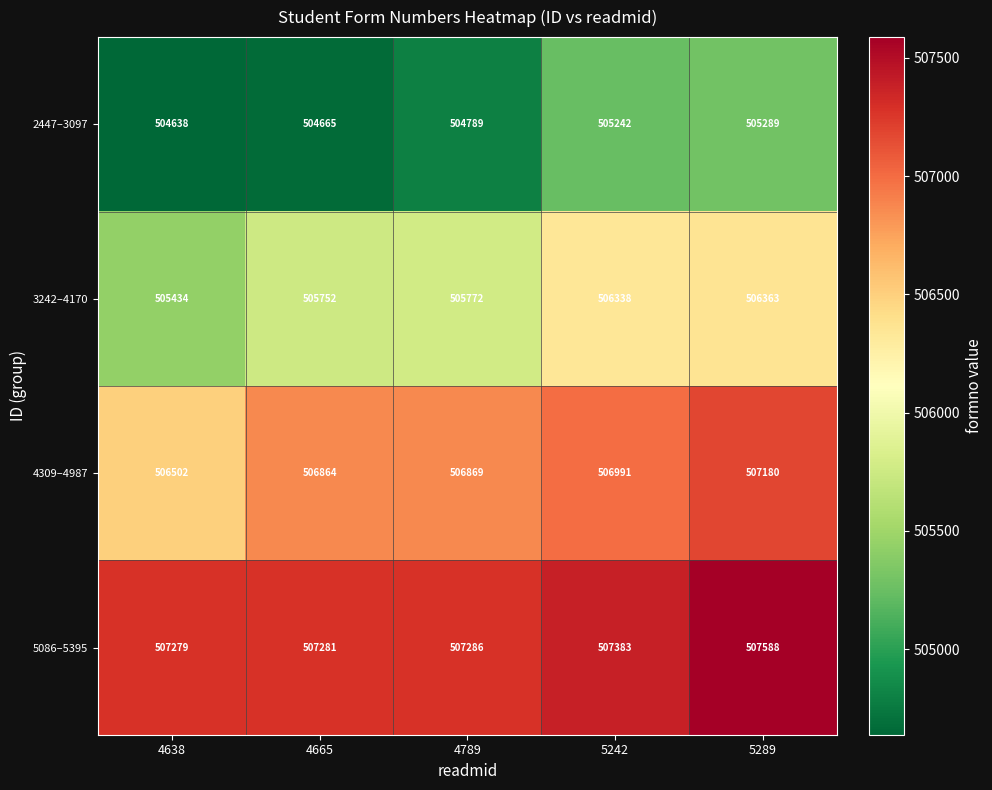

Rank the series by their average value, from highest to lowest.

5086–5395, 4309–4987, 3242–4170, 2447–3097